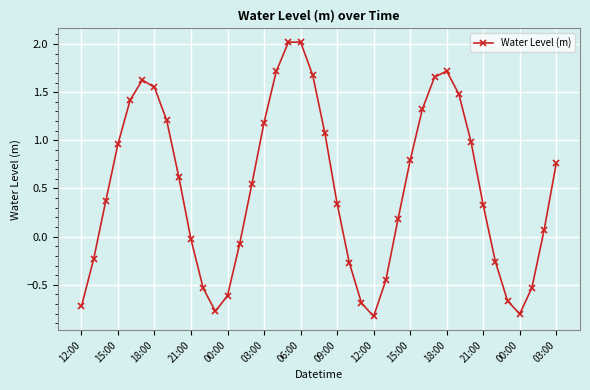

True or false: the data has more than 2 interior local peaks.

True